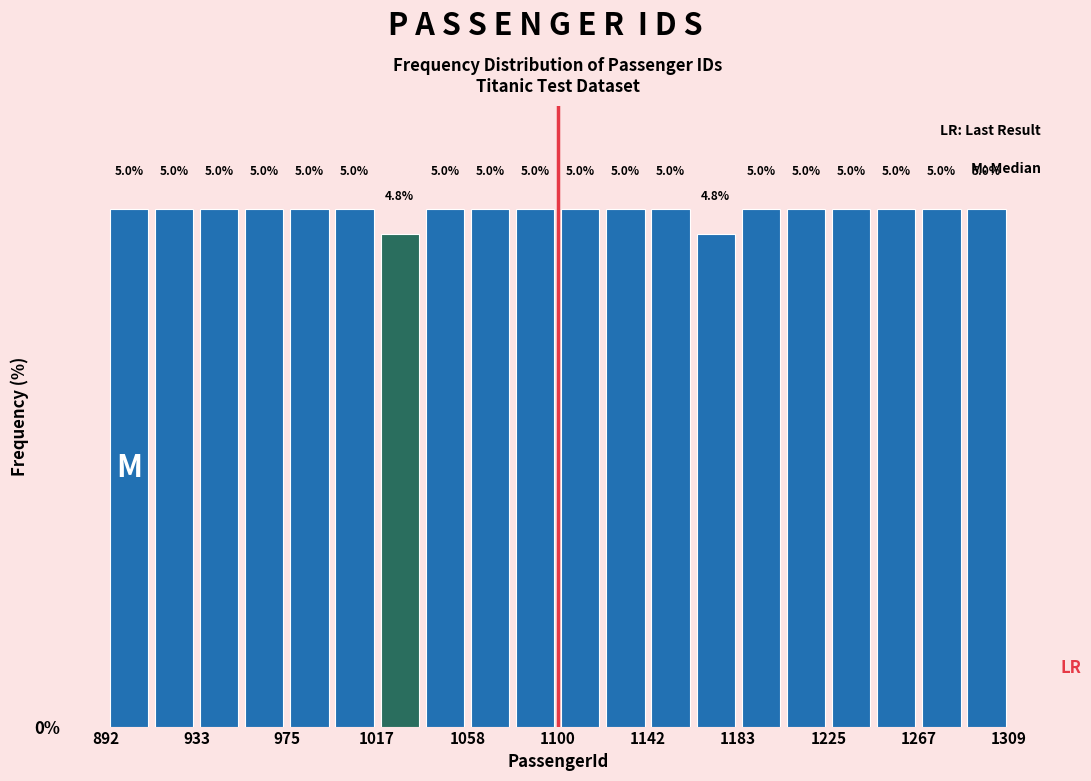

How tall is the bar that spans 1040 to 1060 on the x-axis? The bar edges are not printed on the chart, so give them approximately, as read against the axis.

5.0